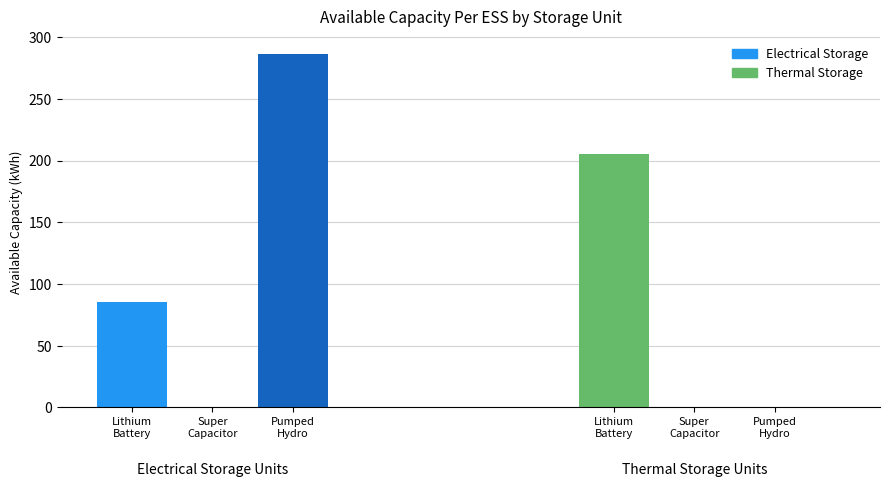

What is the highest value of the Thermal Storage series?

205.0